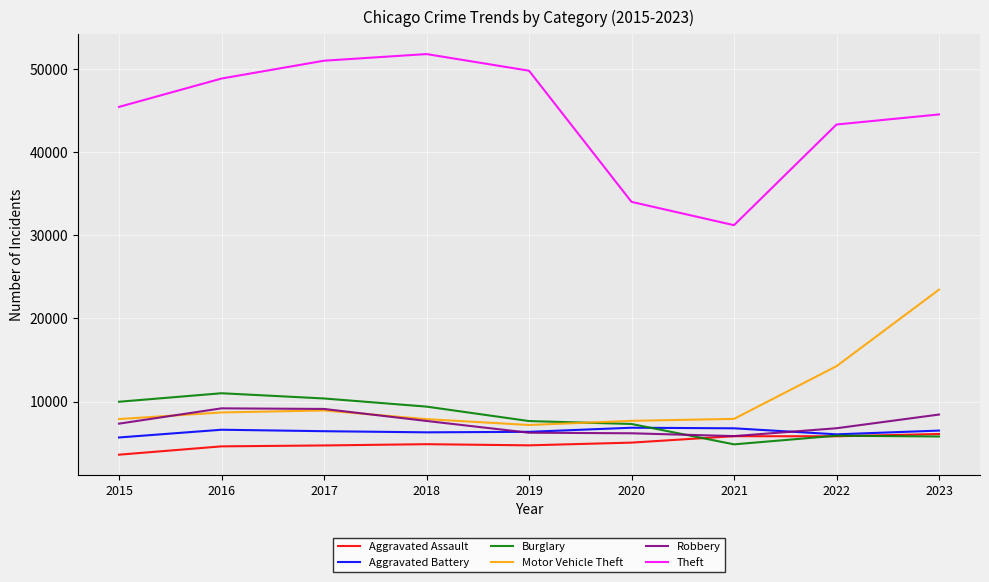

How many lines are shown in the chart?

6